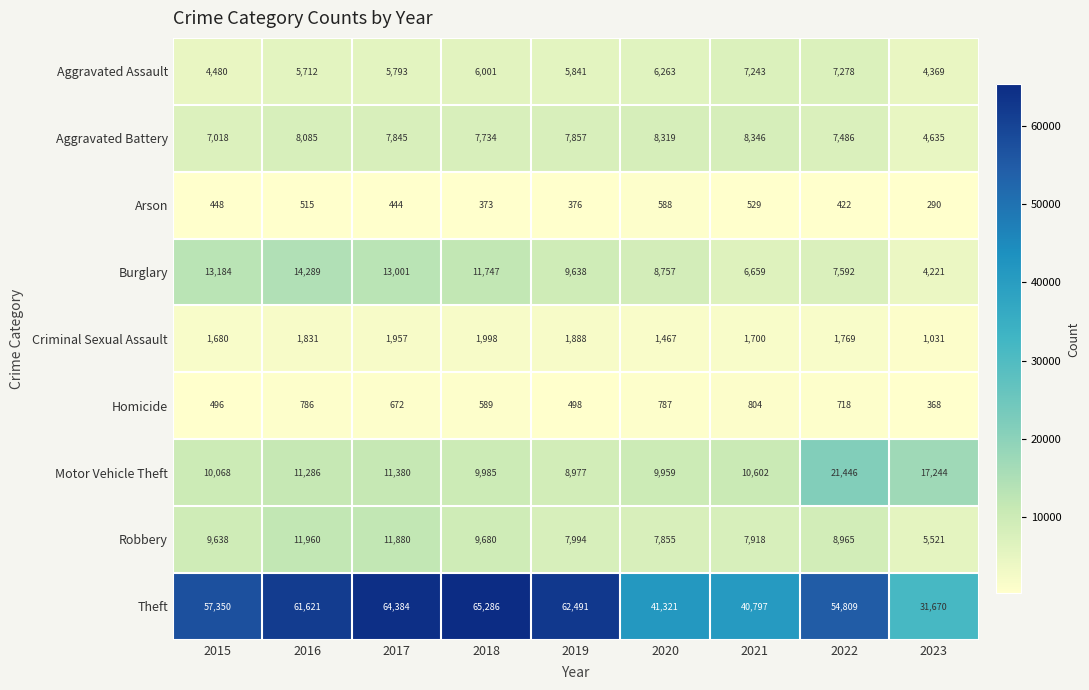

Where does the Aggravated Battery series first go above 7845?

2016